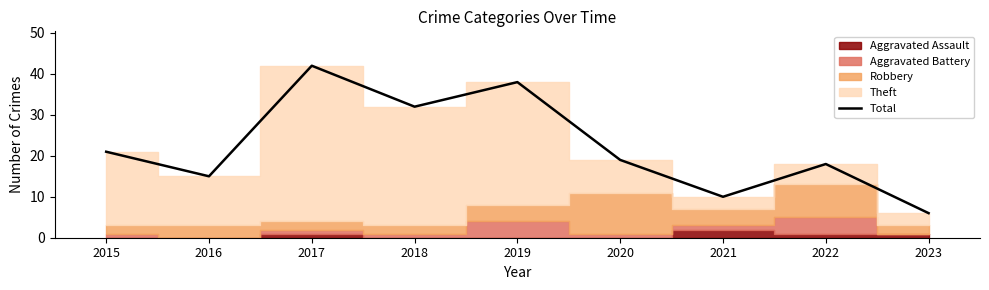

Where is the first local minimum?

2016